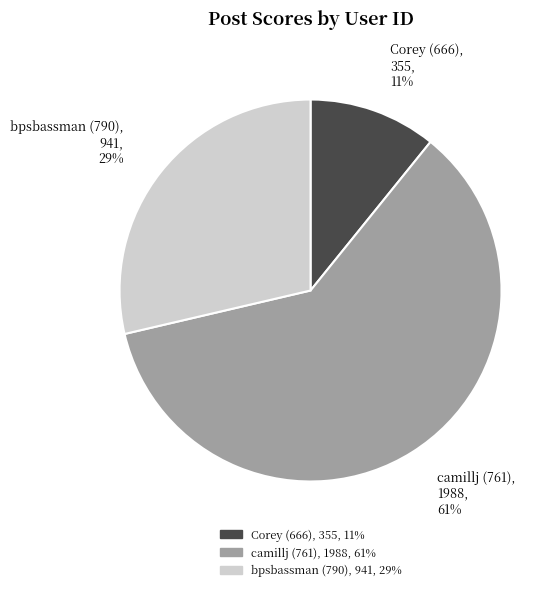

Is camillj (761), 1988, 61% the majority of the pie?

Yes